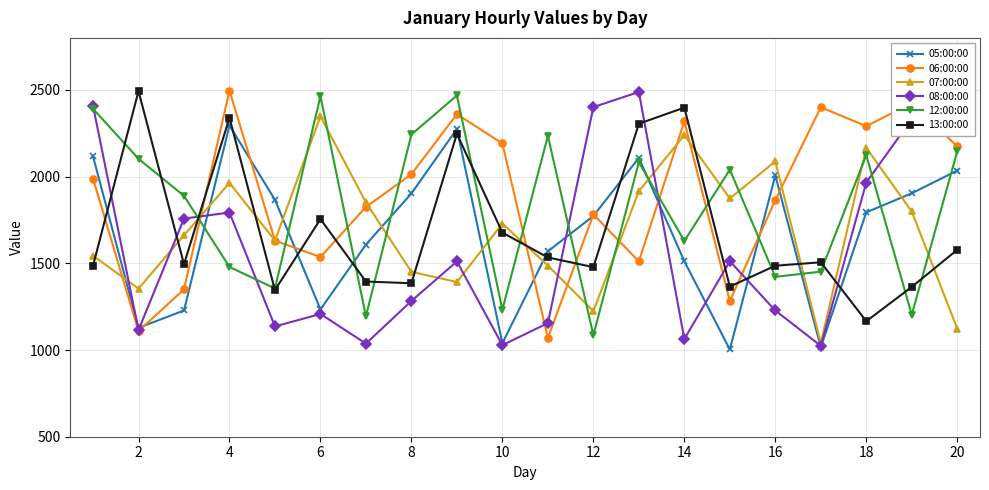

What is the maximum value shown in the chart?

2496